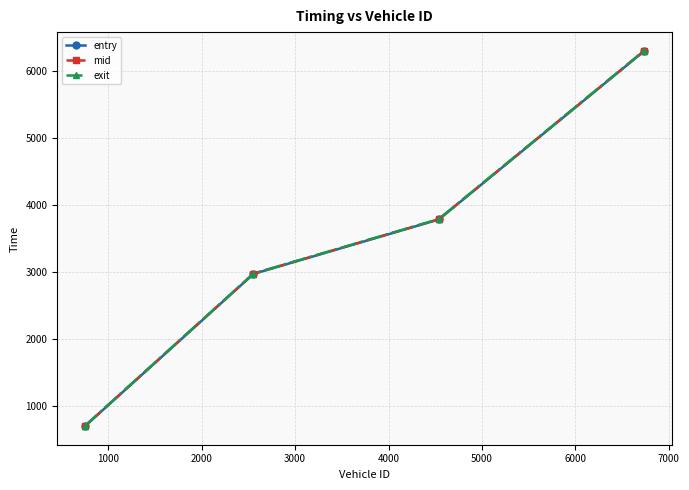

List the series in order of their overall mean, highest first.

exit, mid, entry